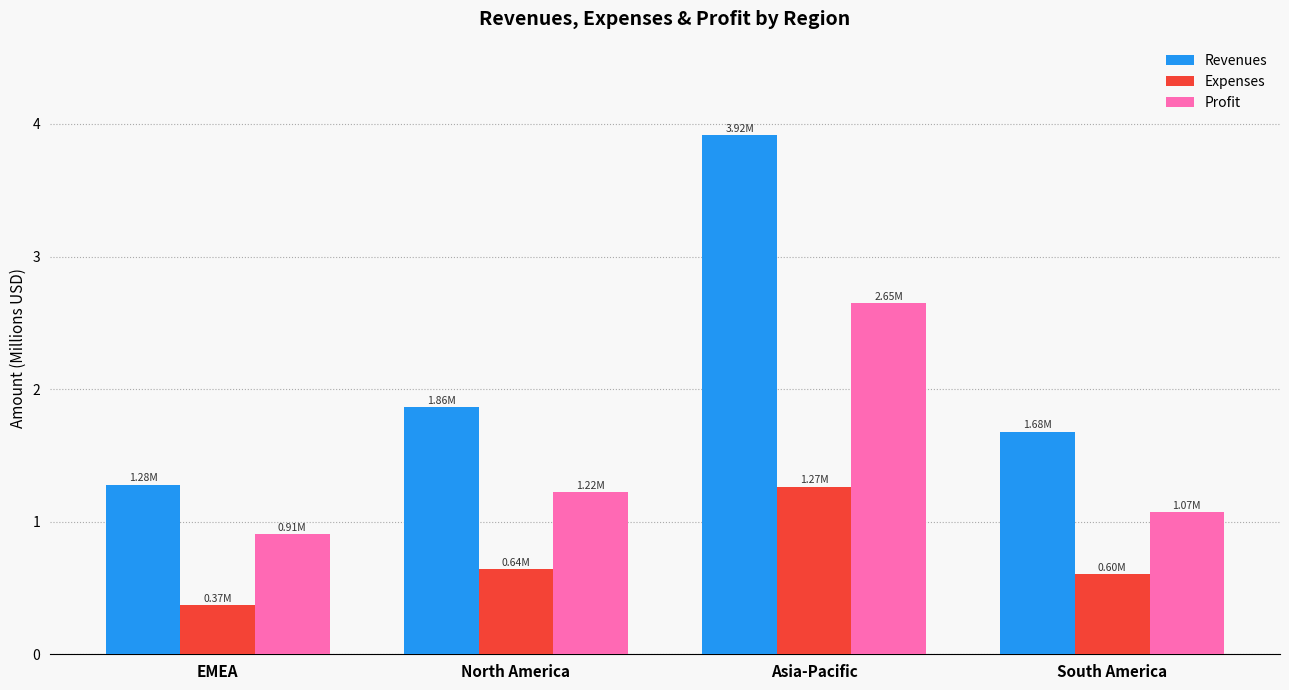

List the labels in order of Profit value, largest first.

Asia-Pacific, North America, South America, EMEA